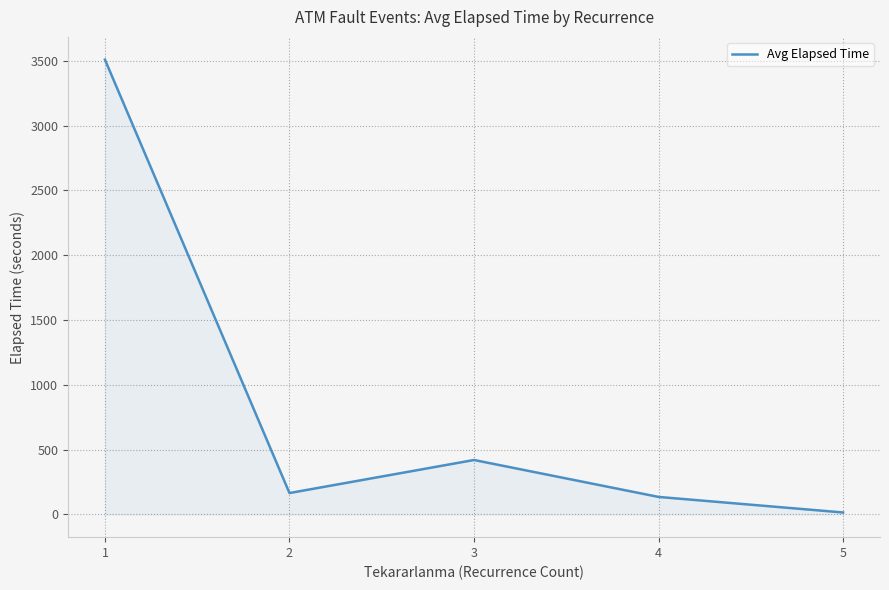

How many lines are shown in the chart?

1